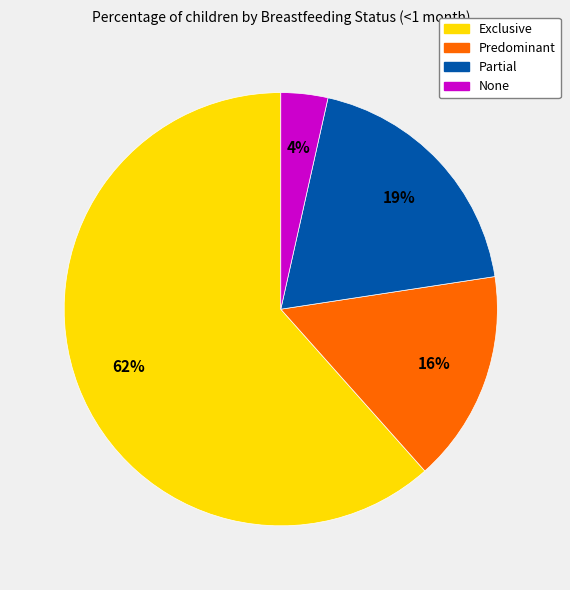

To the nearest percent, what percentage of the pie is Partial?

19%